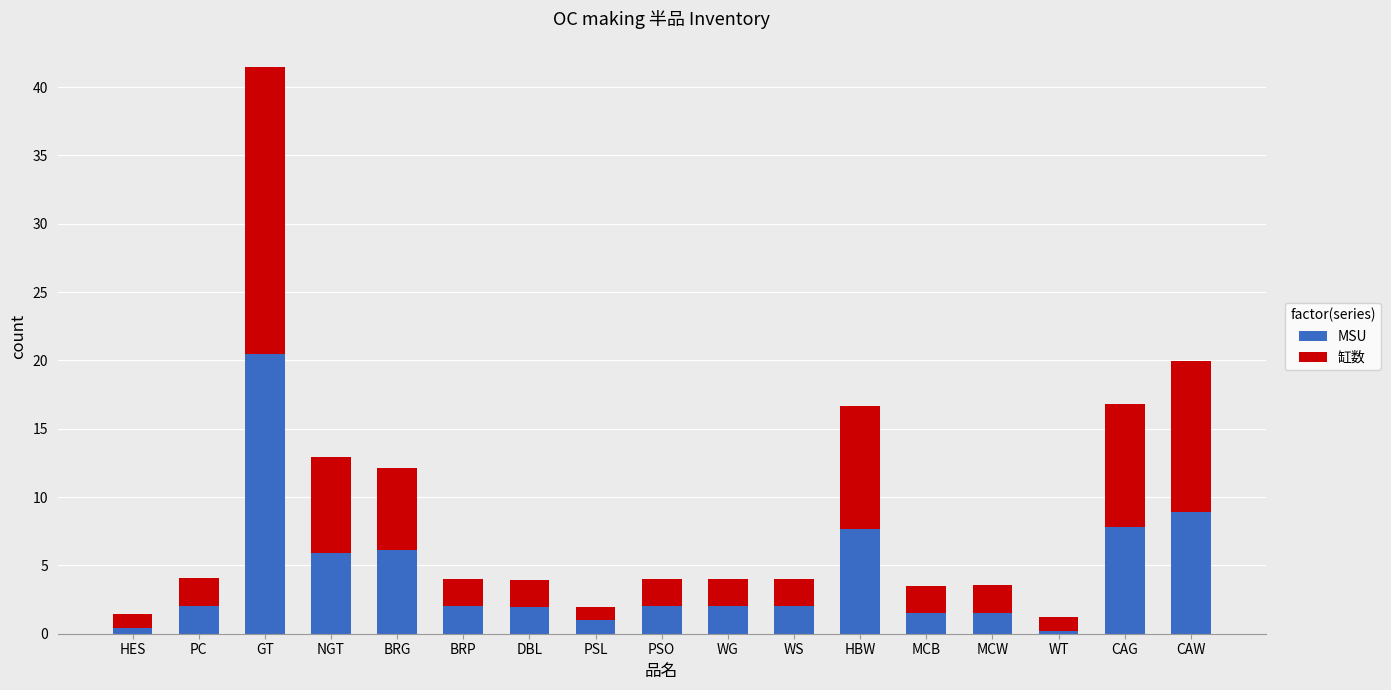

True or false: MSU has a value of 34.5 at GT.

False